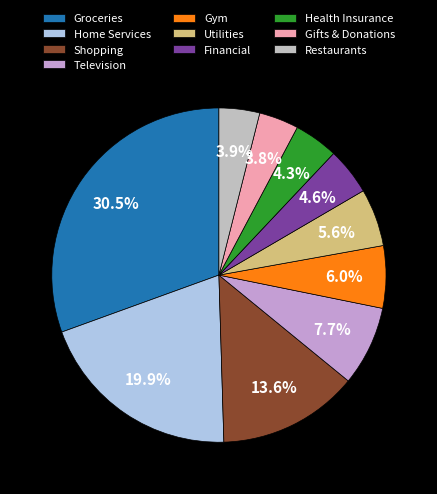

Is there a majority slice in this chart?

No